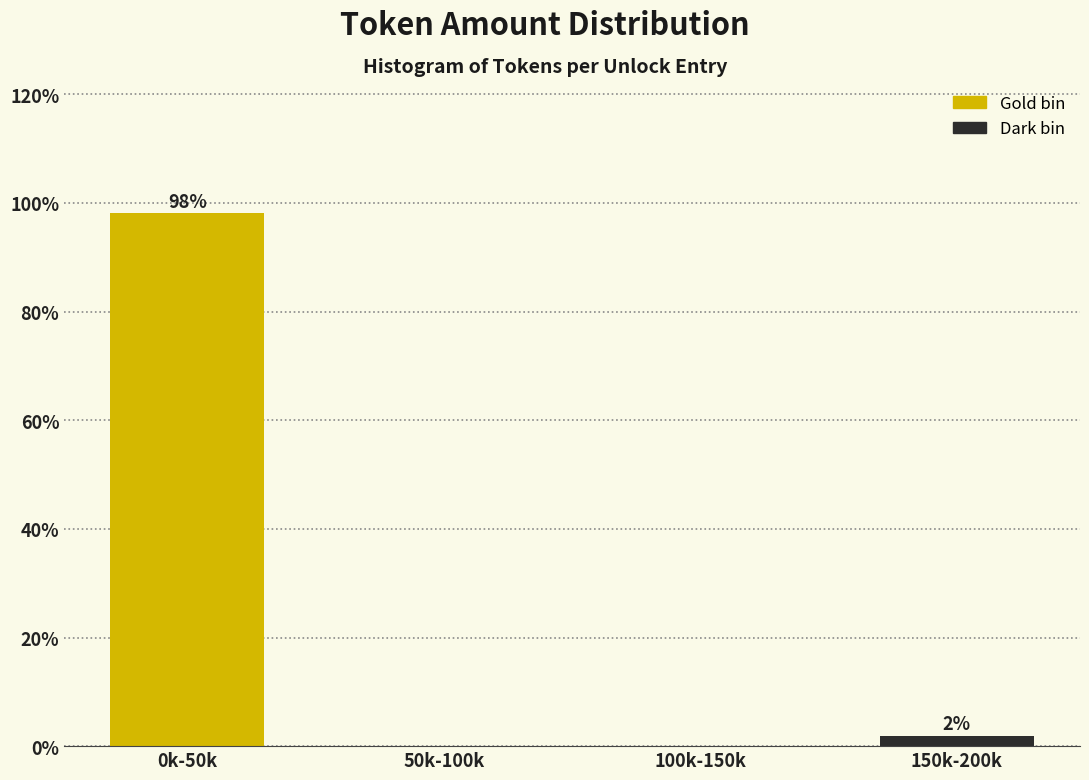

At which label is the value closest to 49?

150k-200k